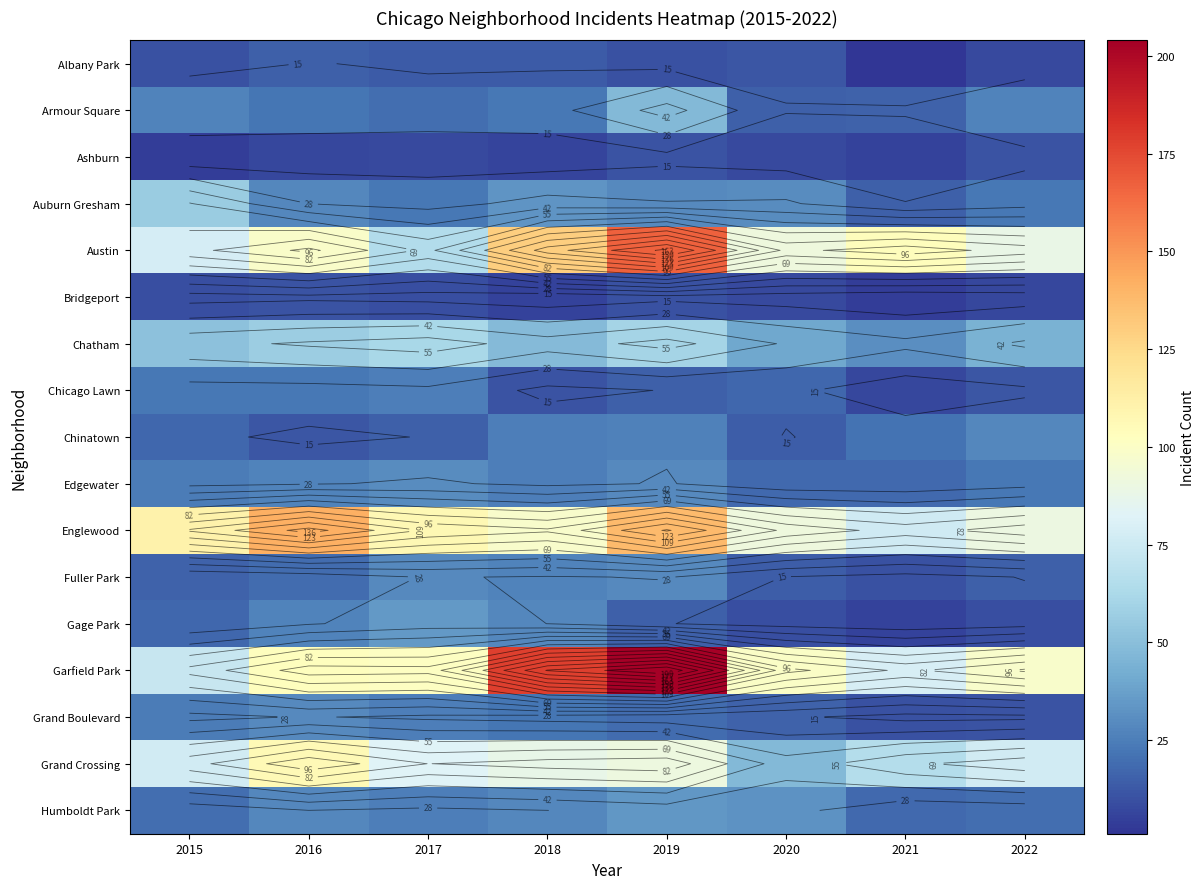

At which category does the chart reach its minimum across all series?

2021